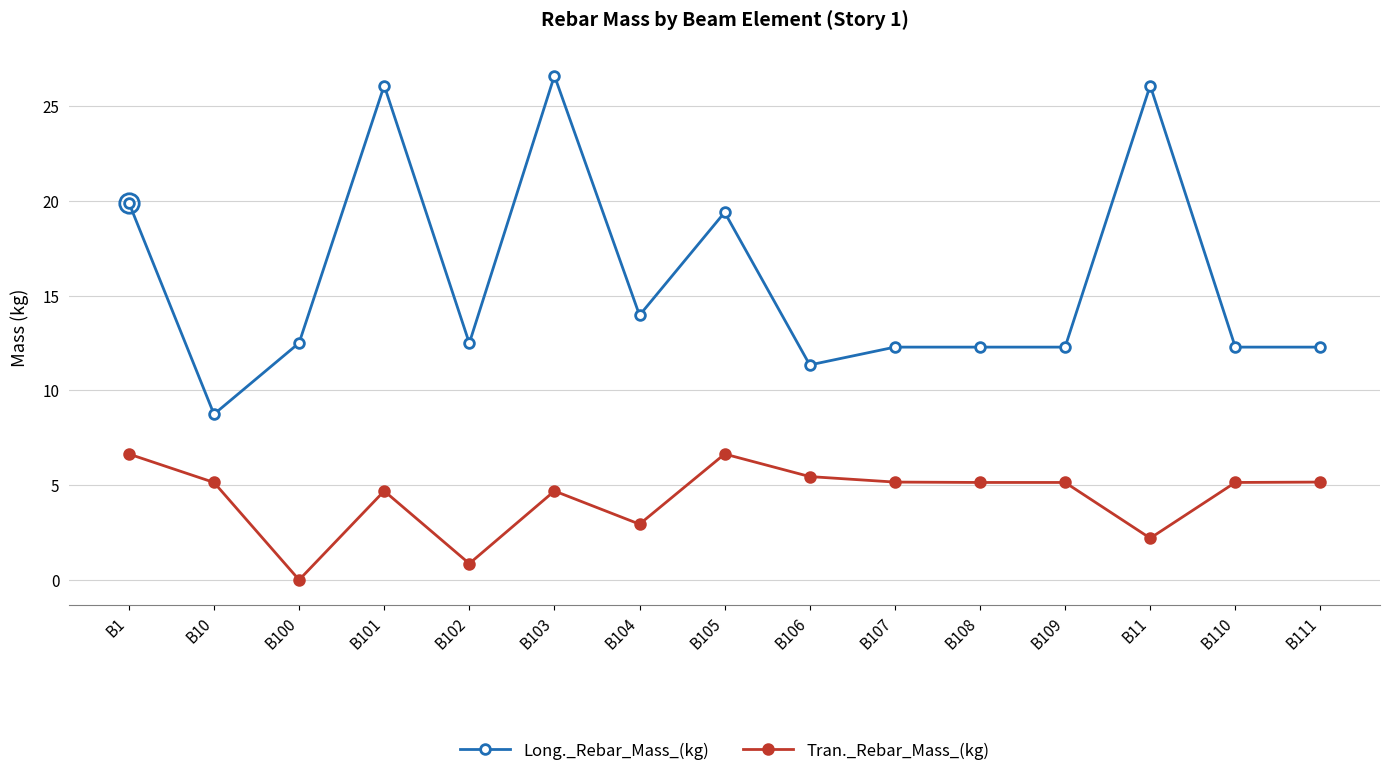

Does the chart have visible grid lines?

Yes